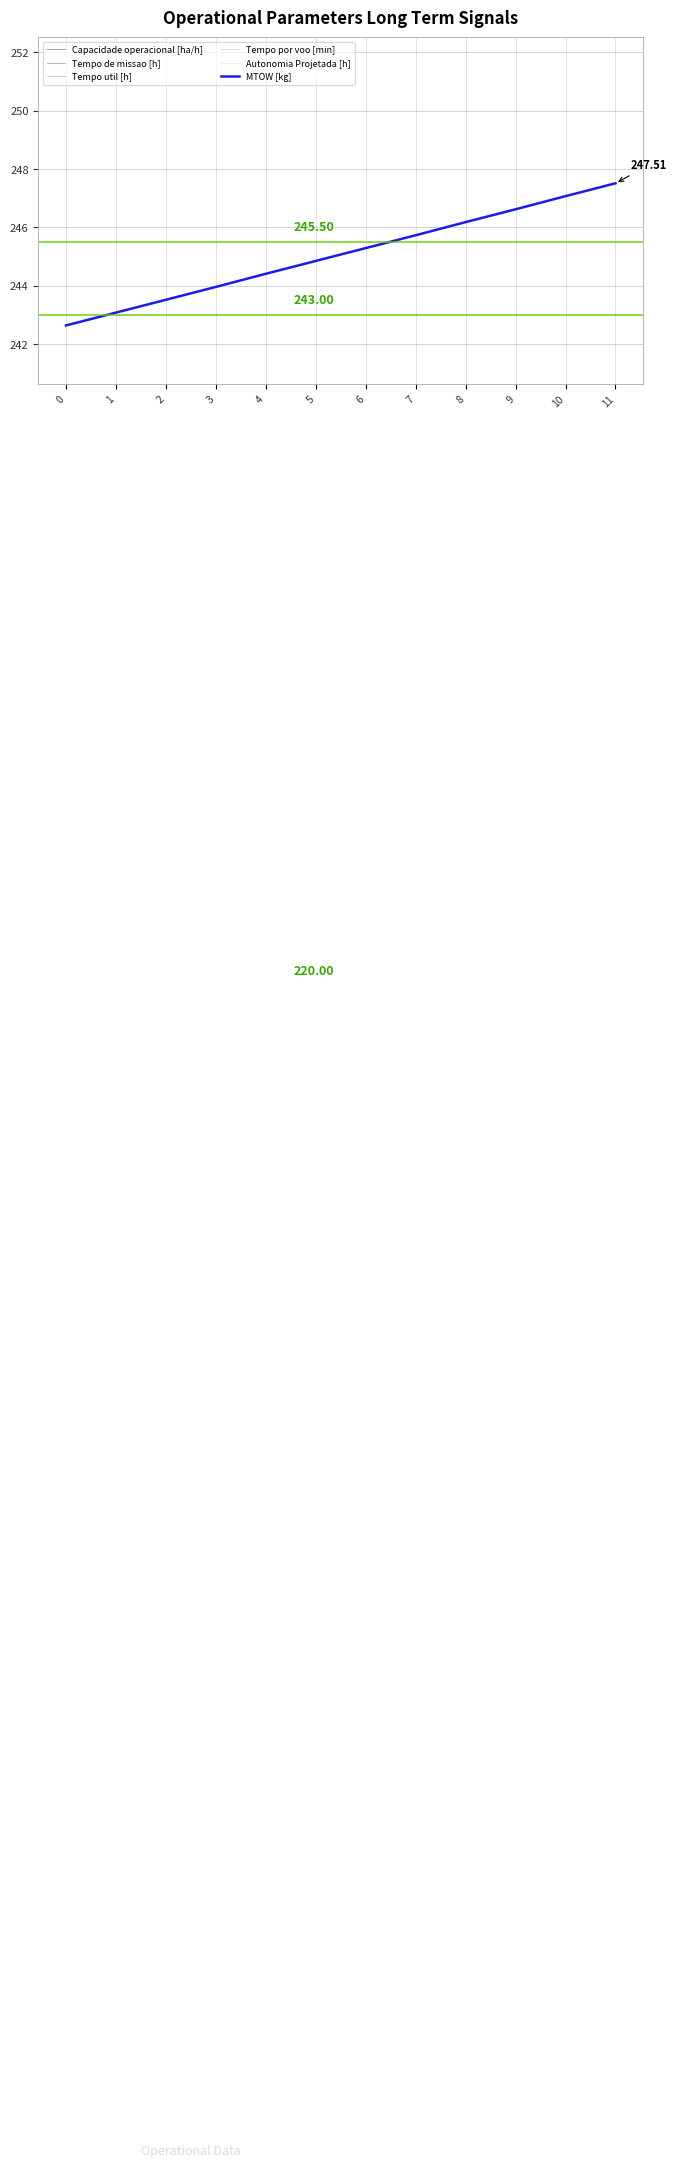

What is the smallest value displayed?

0.1